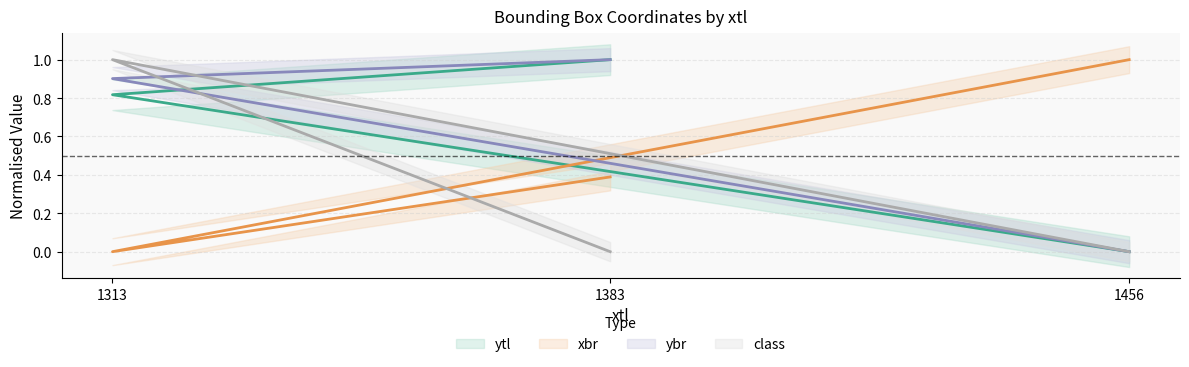

At how many categories does at least one series exceed 0?

3